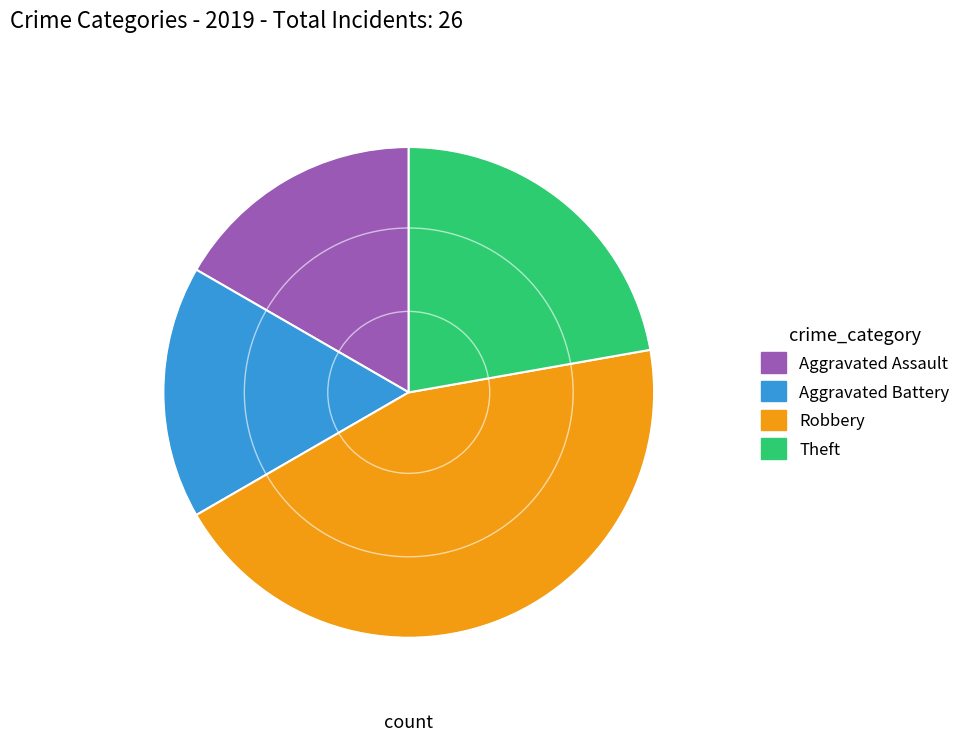

True or false: Theft accounts for 35% of the total.

False